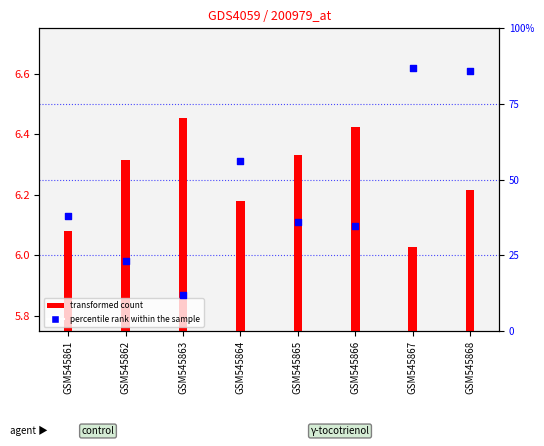

What is the change in value from GSM545861 to GSM545863?

-25.9